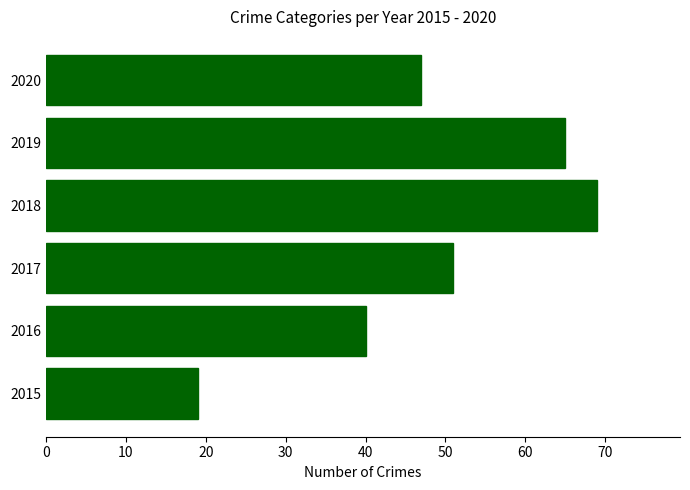

What is the minimum value shown in the chart?

19